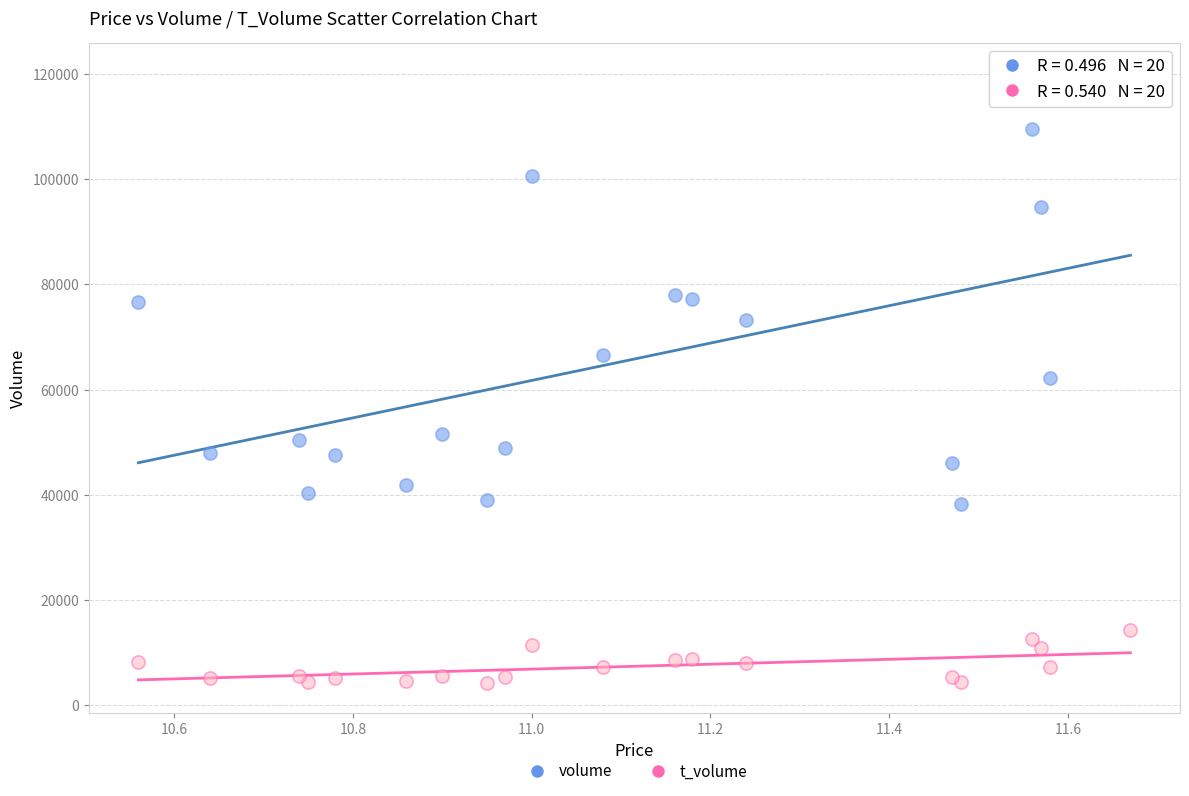

Which series reaches the maximum Y coordinate?

volume